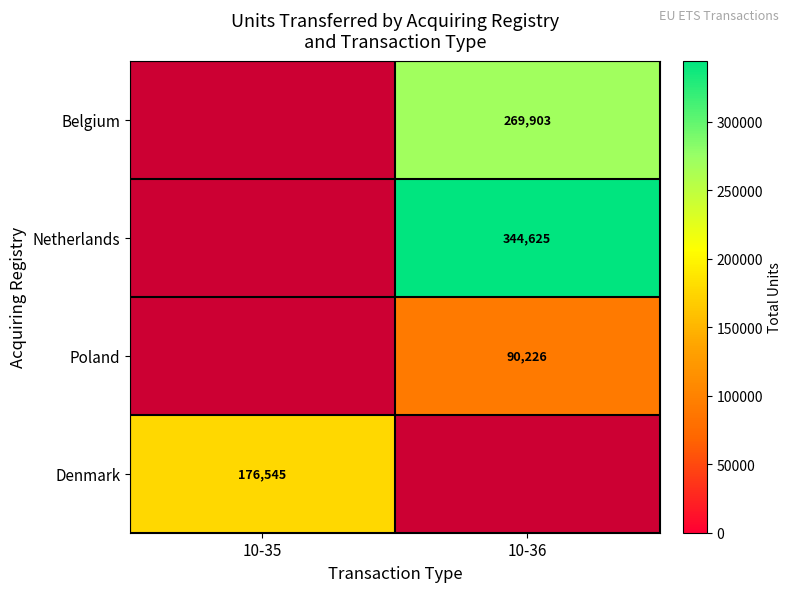

The Belgium series shows 136451 at 10-36. True or false?

False